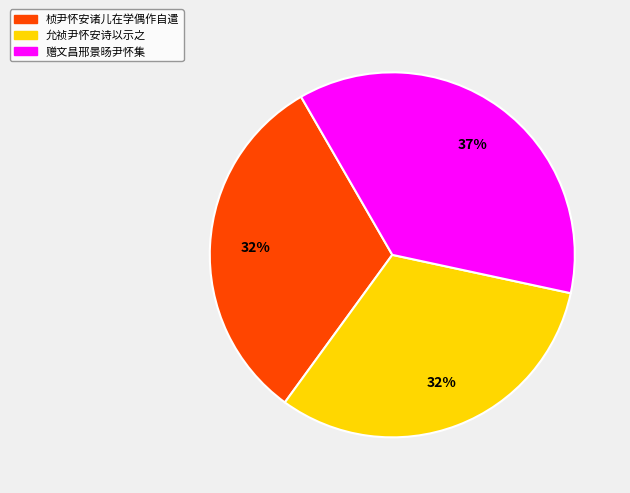

Does any single category account for the majority?

No